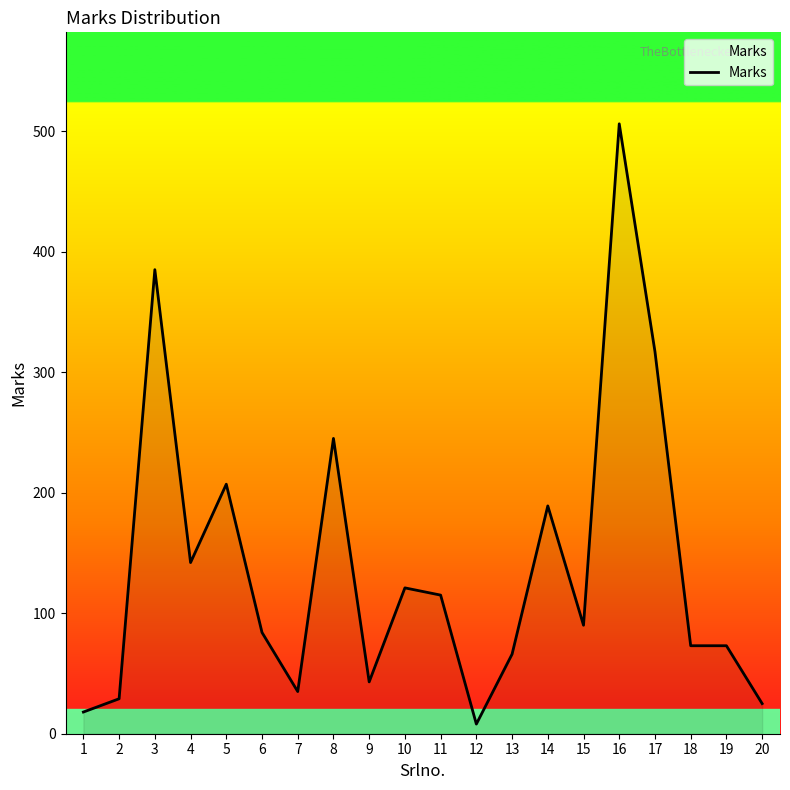

Does the chart display data point markers on the line(s)?

No